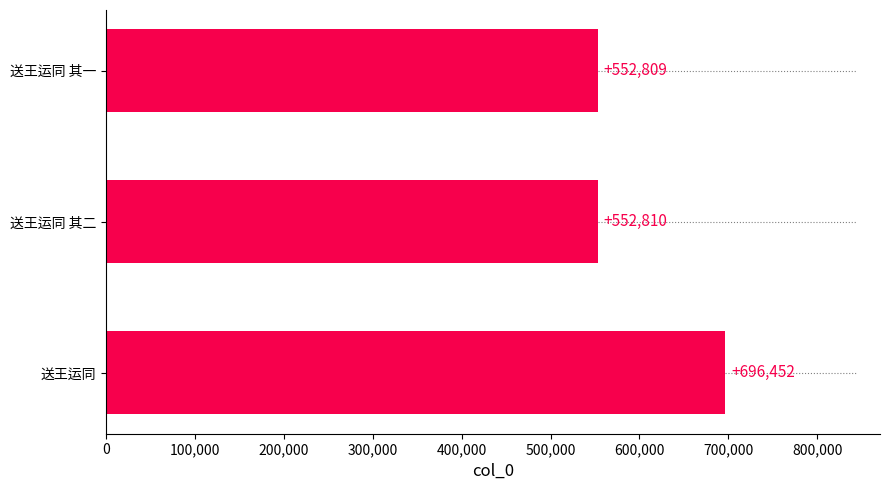

What is the sum of all values?

1802071